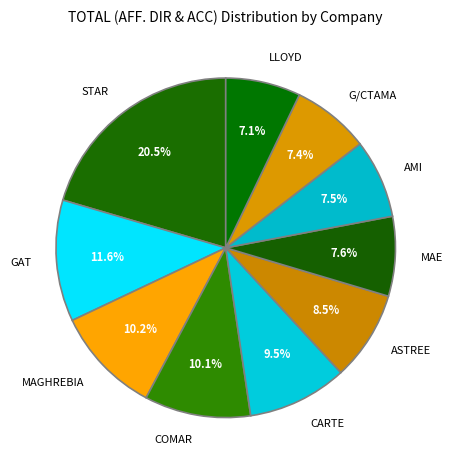

What is the largest slice in the pie chart?

STAR